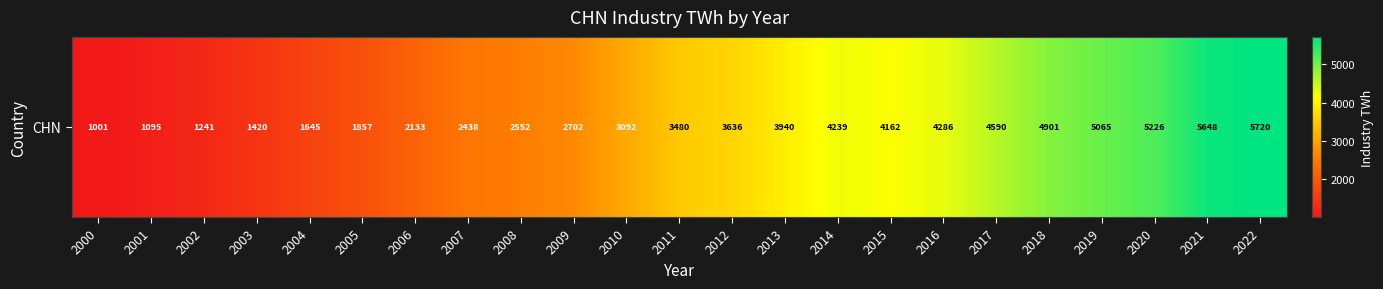

Reading left to right, extract all data points from this chart.

2000=1001.3	2001=1094.7	2002=1241.0	2003=1420.2	2004=1644.9	2005=1856.8	2006=2133.4	2007=2437.9	2008=2551.8	2009=2702.0	2010=3092.1	2011=3480.1	2012=3636.1	2013=3939.5	2014=4239.4	2015=4161.7	2016=4286.1	2017=4590.3	2018=4900.6	2019=5065.3	2020=5225.7	2021=5648.2	2022=5719.8